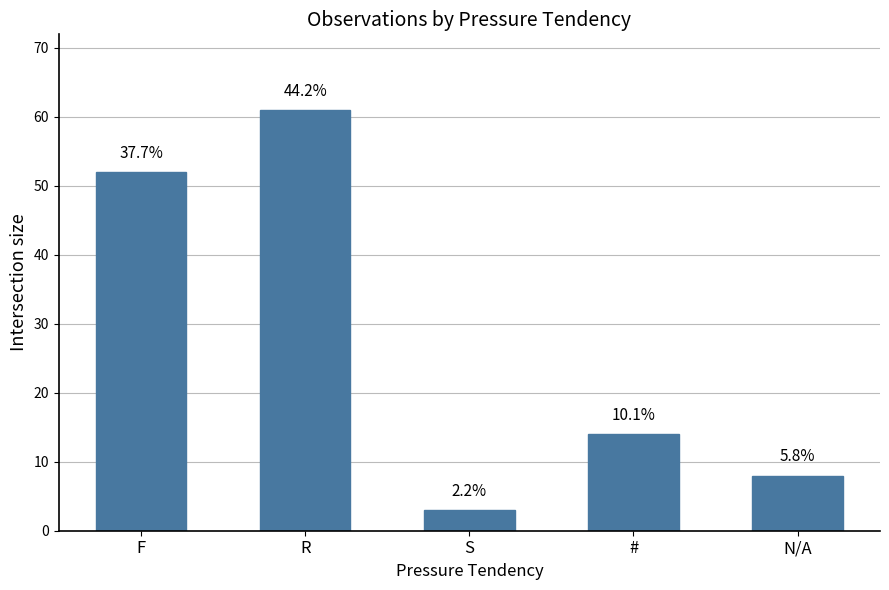

How many bars are there in total?

5